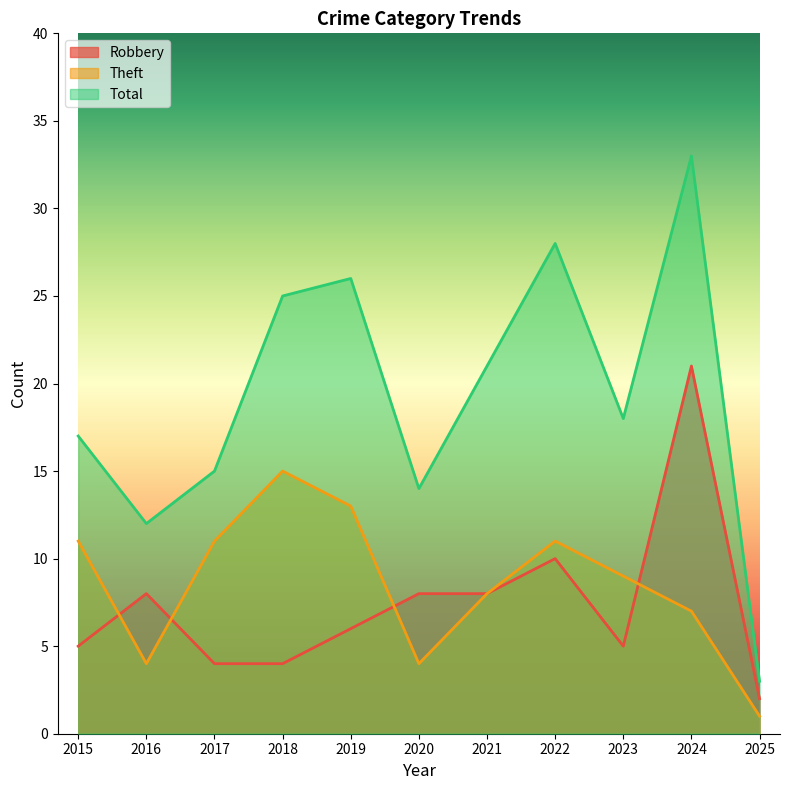

At 2019, list the series in order from smallest to largest.

Robbery, Theft, Total